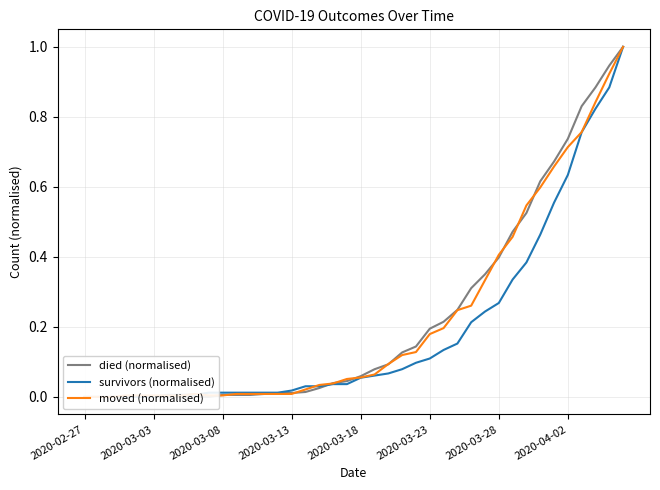

Reading right to left, transcribe all the data shown in this chart.

died (normalised): 1.0	0.9	0.9	0.8	0.7	0.7	0.6	0.5	0.5	0.4	0.4	0.3	0.2	0.2	0.2	0.1	0.1	0.1	0.1	0.1	0.0	0.0	0.0	0.0	0.0	0.0	0.0	0.0	0.0	0.0	0.0	0.0	0.0	0.0	0.0	0.0	0.0	0.0	0.0	0.0
survivors (normalised): 1.0	0.9	0.8	0.8	0.6	0.6	0.5	0.4	0.3	0.3	0.2	0.2	0.2	0.1	0.1	0.1	0.1	0.1	0.1	0.1	0.0	0.0	0.0	0.0	0.0	0.0	0.0	0.0	0.0	0.0	0.0	0.0	0.0	0.0	0.0	0.0	0.0	0.0	0.0	0.0
moved (normalised): 1.0	0.9	0.8	0.8	0.7	0.7	0.6	0.5	0.5	0.4	0.3	0.3	0.2	0.2	0.2	0.1	0.1	0.1	0.1	0.1	0.1	0.0	0.0	0.0	0.0	0.0	0.0	0.0	0.0	0.0	0.0	0.0	0.0	0.0	0.0	0.0	0.0	0.0	0.0	0.0